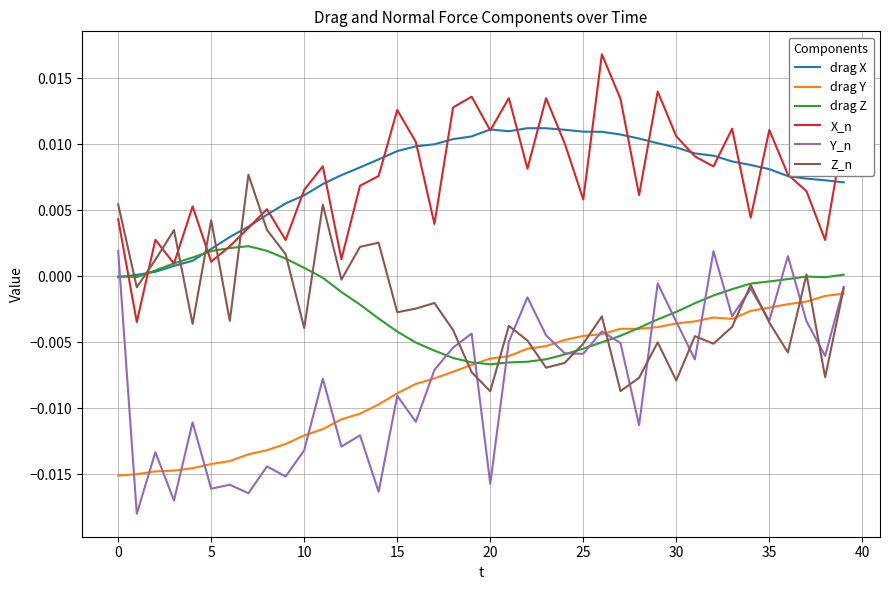

True or false: drag X and Y_n intersect in this chart.

True